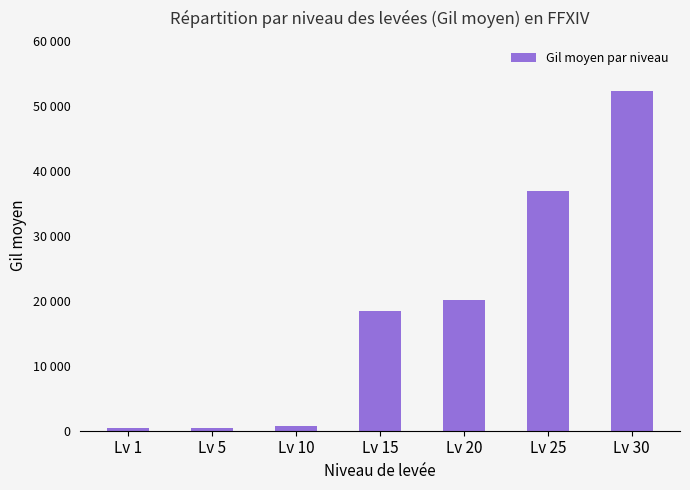

Does the chart contain any negative values?

No